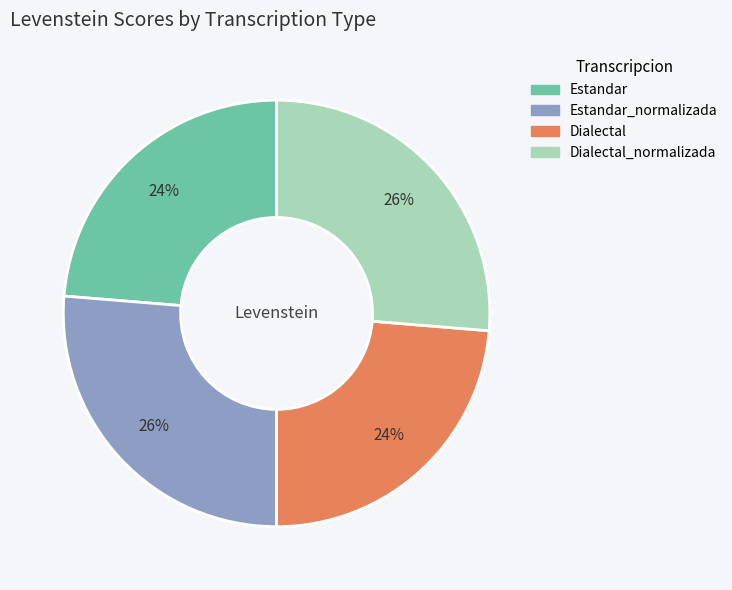

Is there a majority slice in this chart?

No